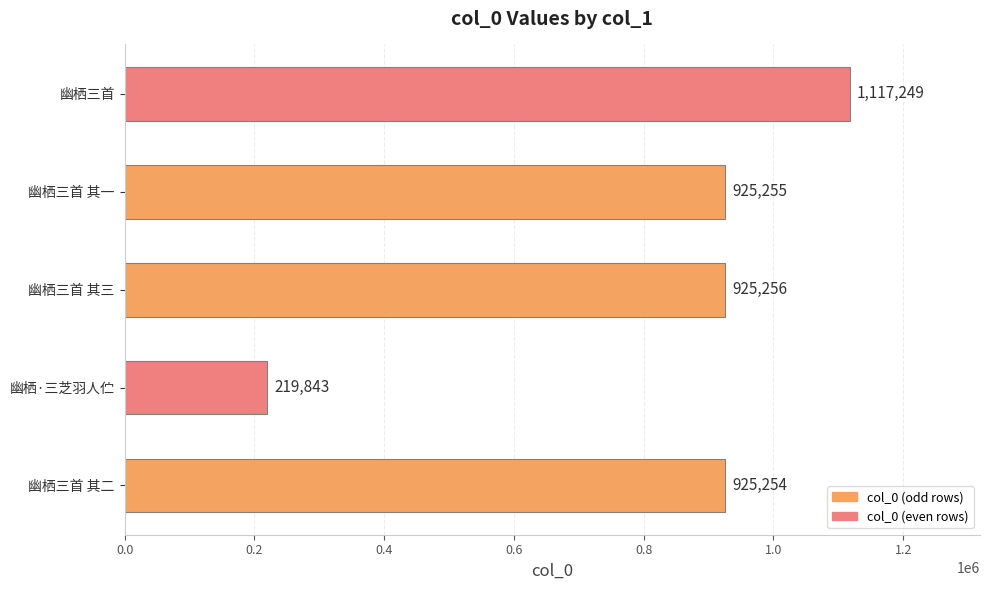

The value at 幽栖·三芝羽人伫 is 306541. True or false?

False